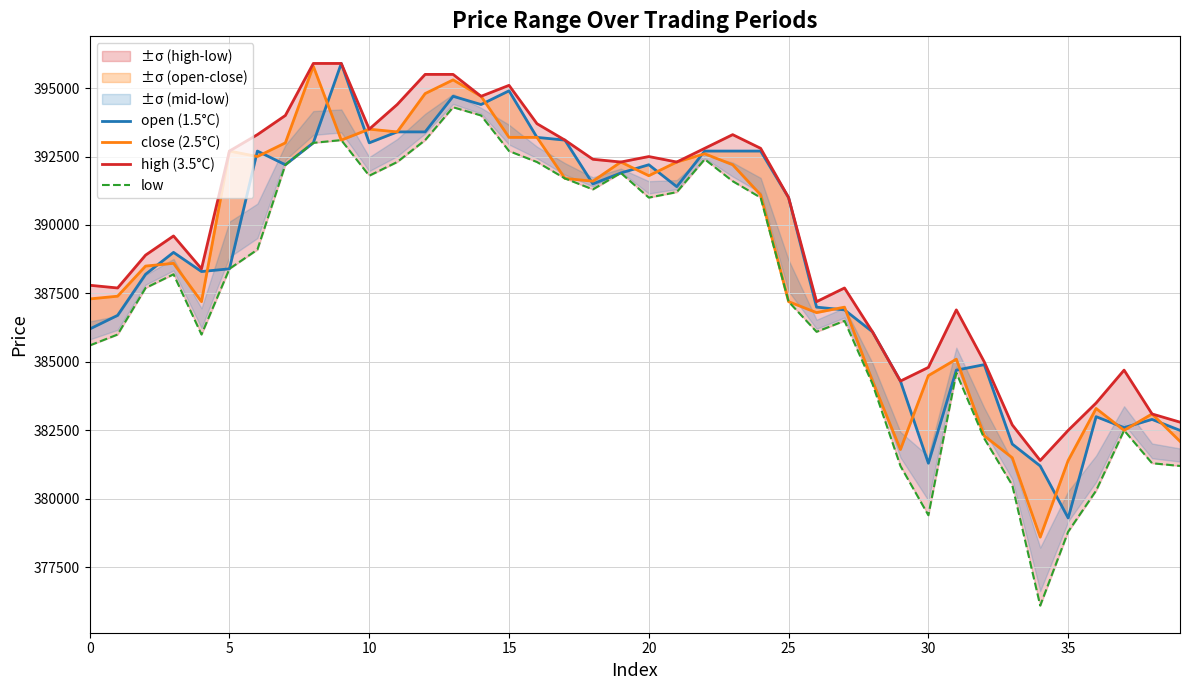

Is this an area chart (filled region under the line)?

No